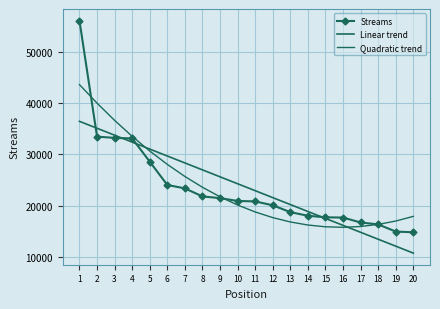

Which series changed the most between 5 and 10?

Quadratic trend